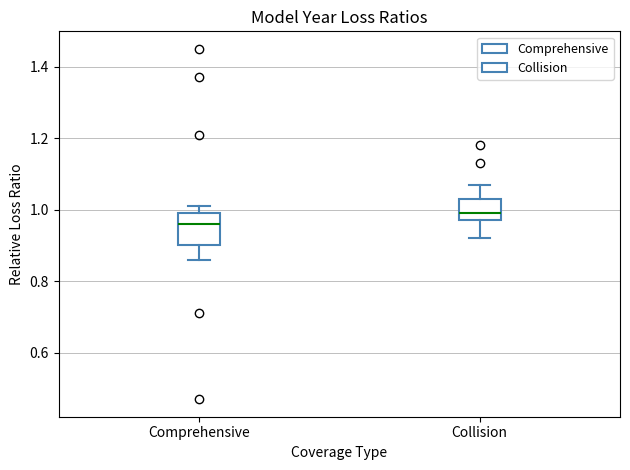

Where does the upper whisker of the box for Comprehensive end on the y-axis? The values are not printed on the chart, so give them approximately, as read against the axis.

1.02